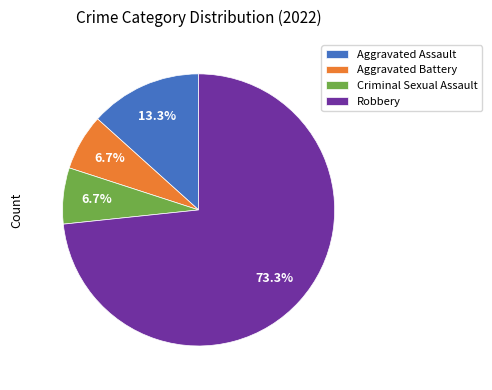

Which category has the biggest portion of the pie?

Robbery